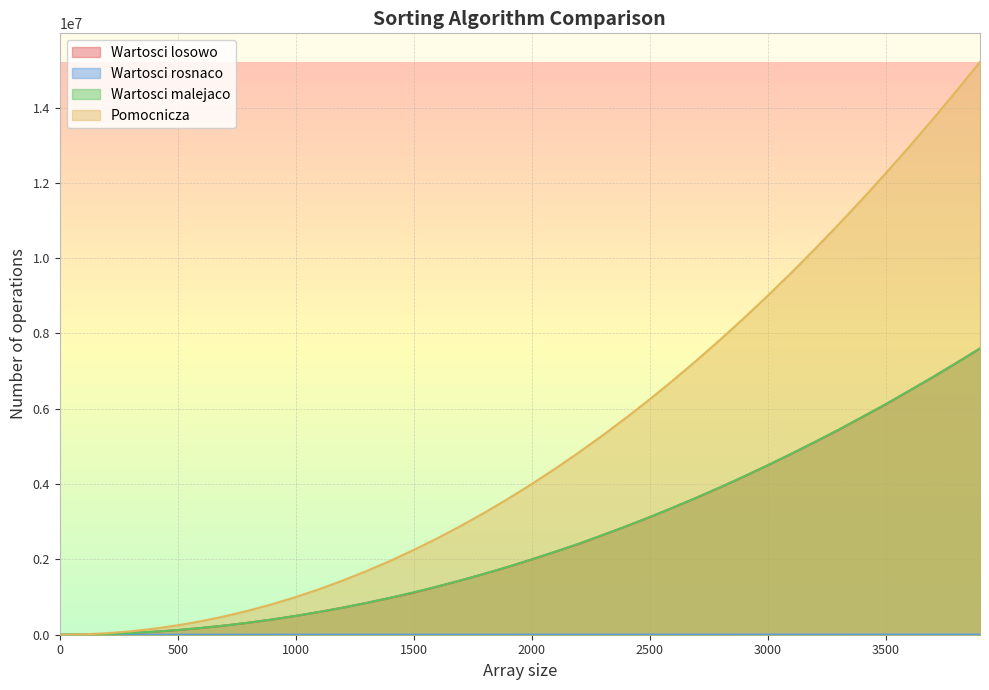

List the series in order of their peak value, lowest first.

Wartosci rosnaco, Wartosci losowo, Wartosci malejaco, Pomocnicza